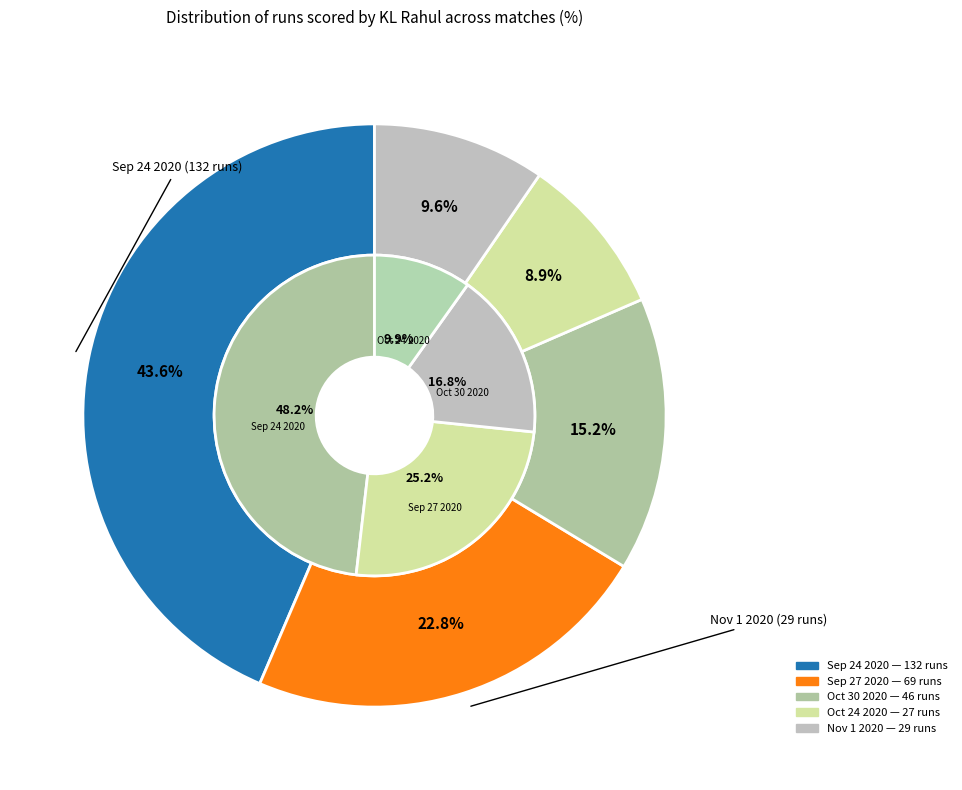

How many slices are in this pie chart?

5